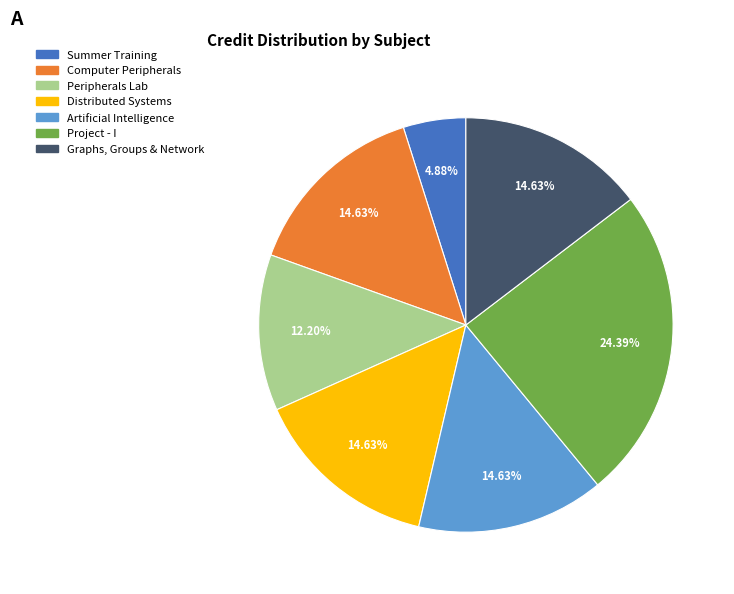

Approximately how many times larger is the value at Distributed Systems compared to Computer Peripherals?

1.0